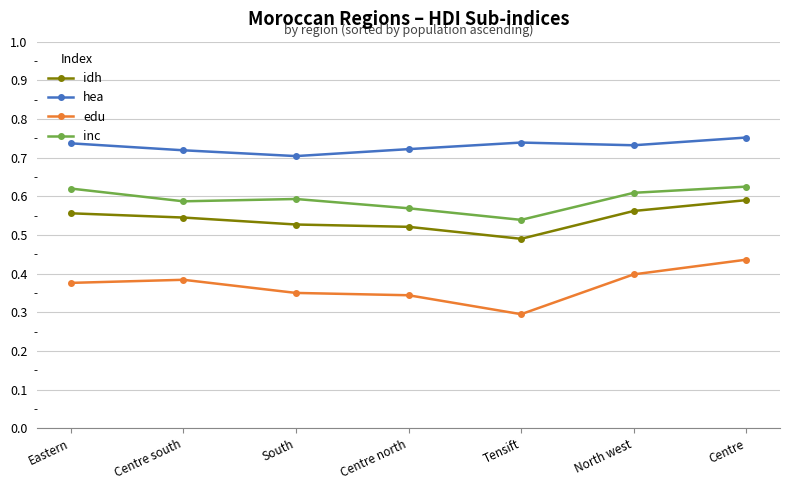

Between Tensift and North west, which series saw the biggest shift?

edu